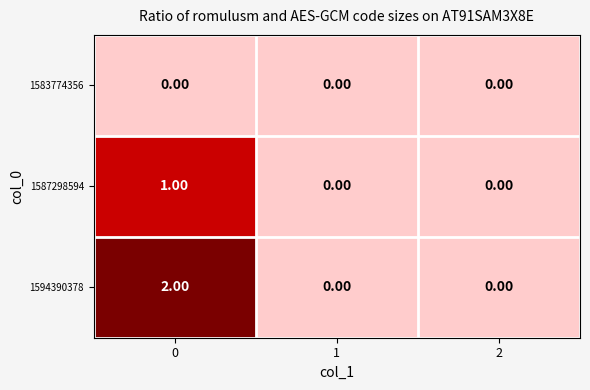

Which series has the widest spread of values?

1594390378